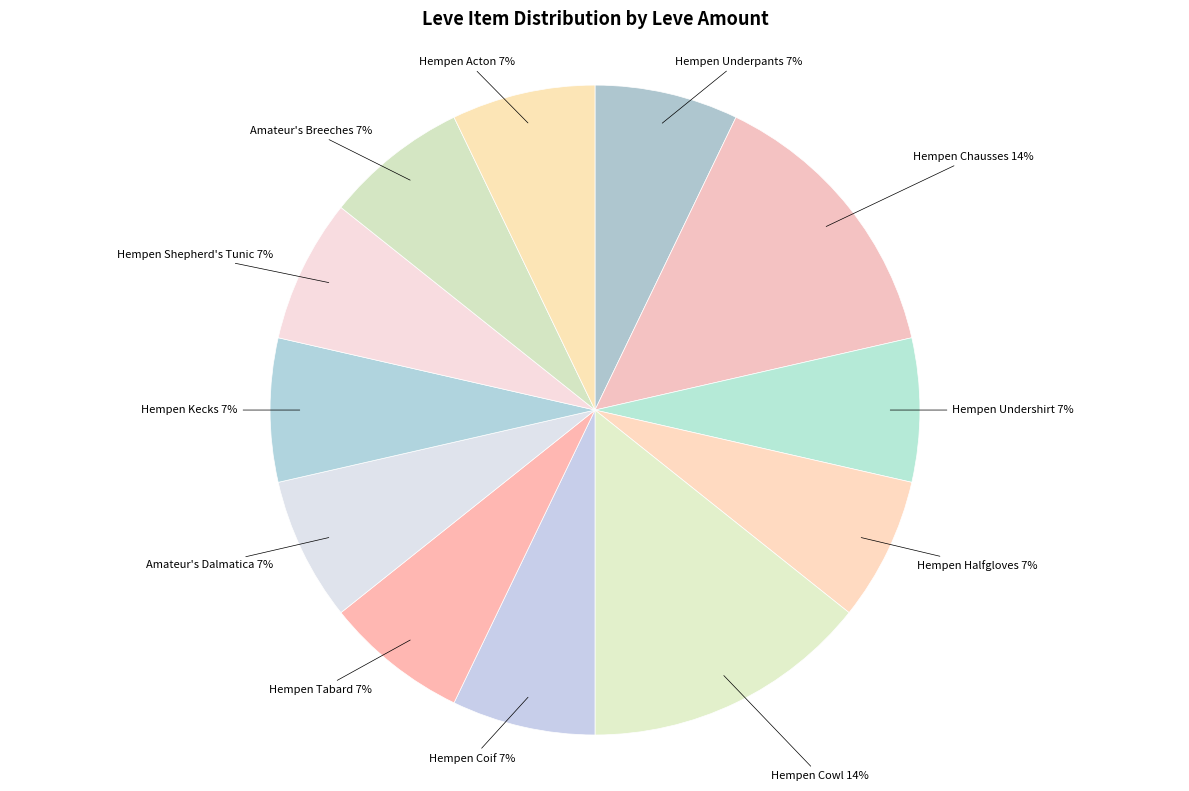

How many slices are in this pie chart?

12